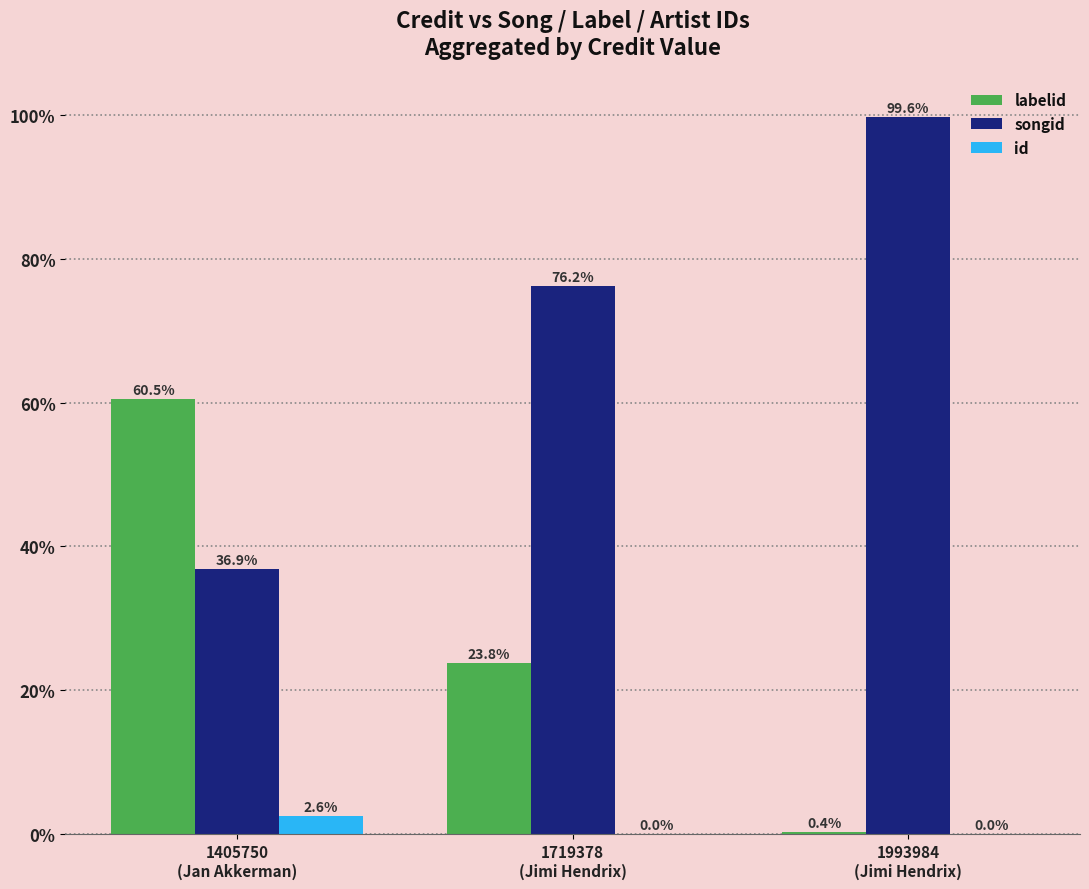

What is the maximum value for labelid?

60.5